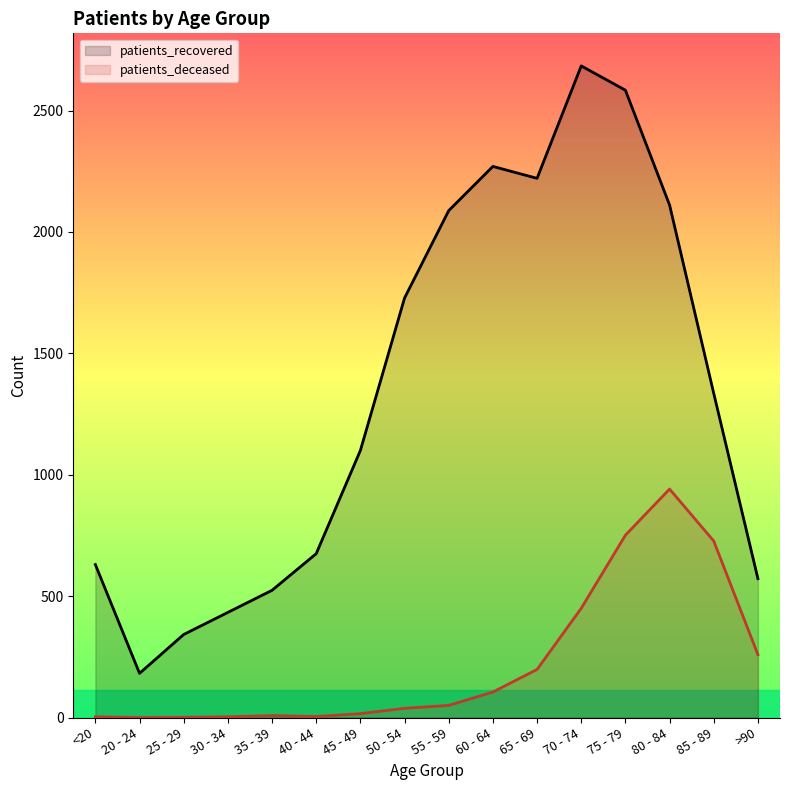

Between 30 - 34 and 85 - 89, which series saw the biggest shift?

patients_recovered